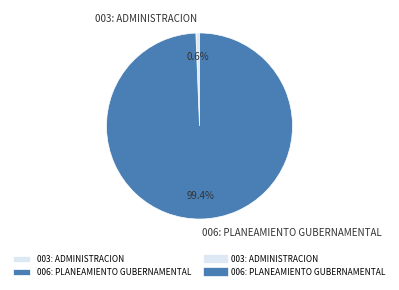

Which slice is the largest?

006: PLANEAMIENTO GUBERNAMENTAL